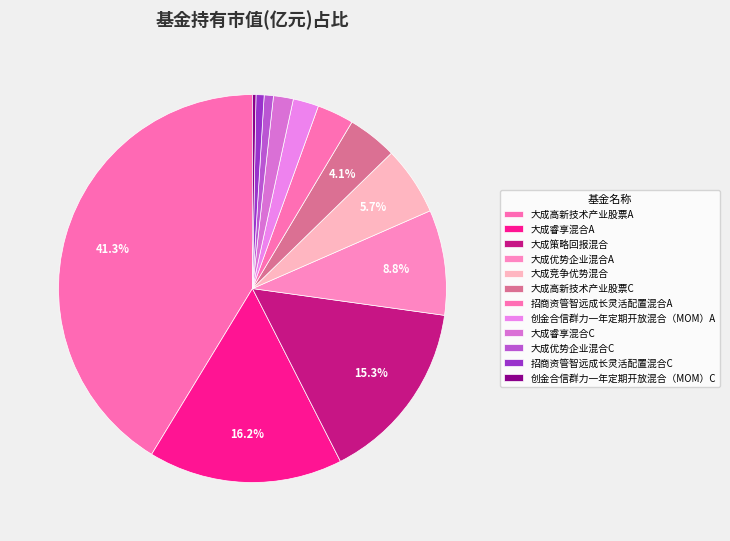

Count the number of slices in the pie.

12